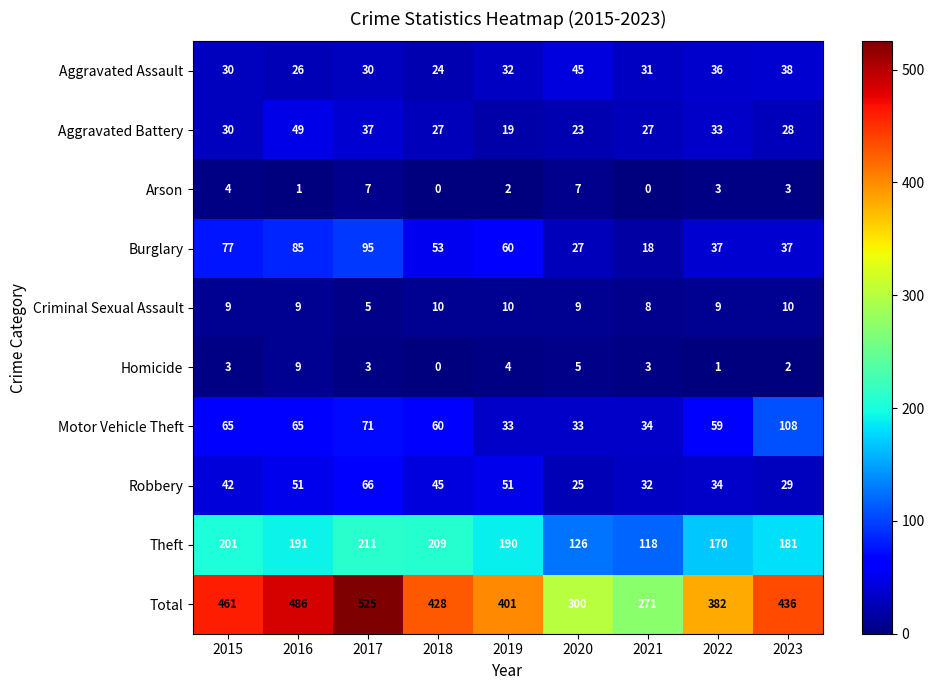

How many categories are shown in the chart?

9